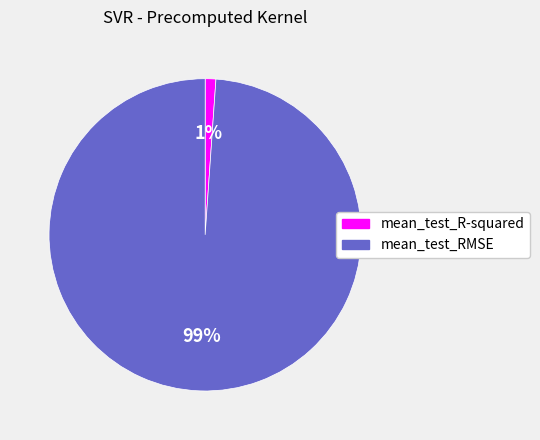

Does mean_test_R-squared represent more than half of the total?

No